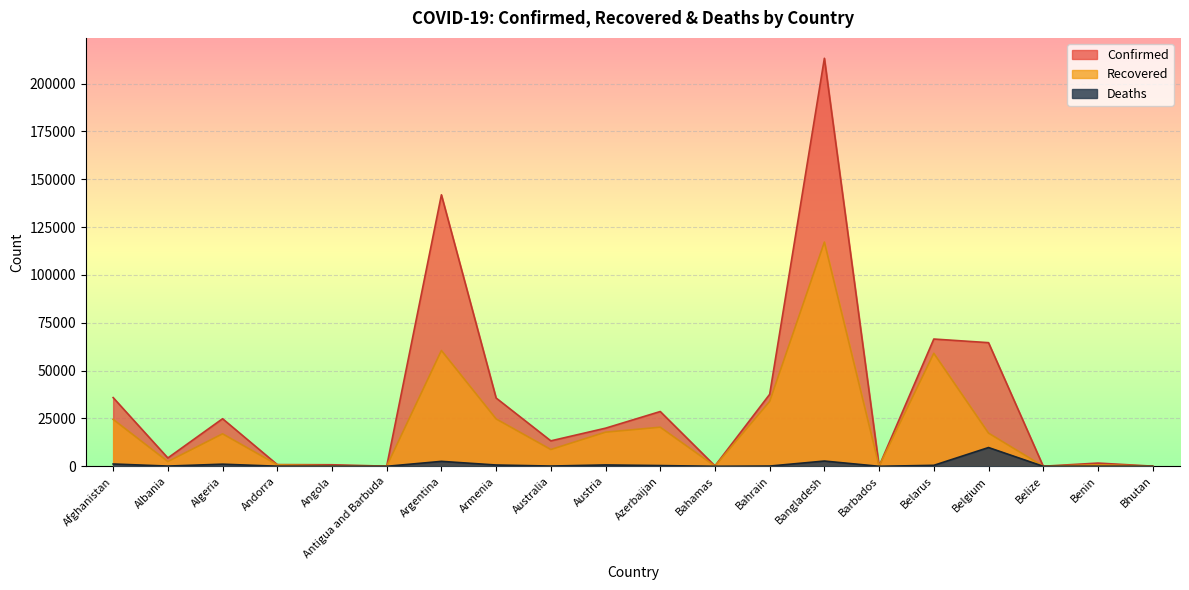

At which category does Confirmed reach its first local peak?

Algeria